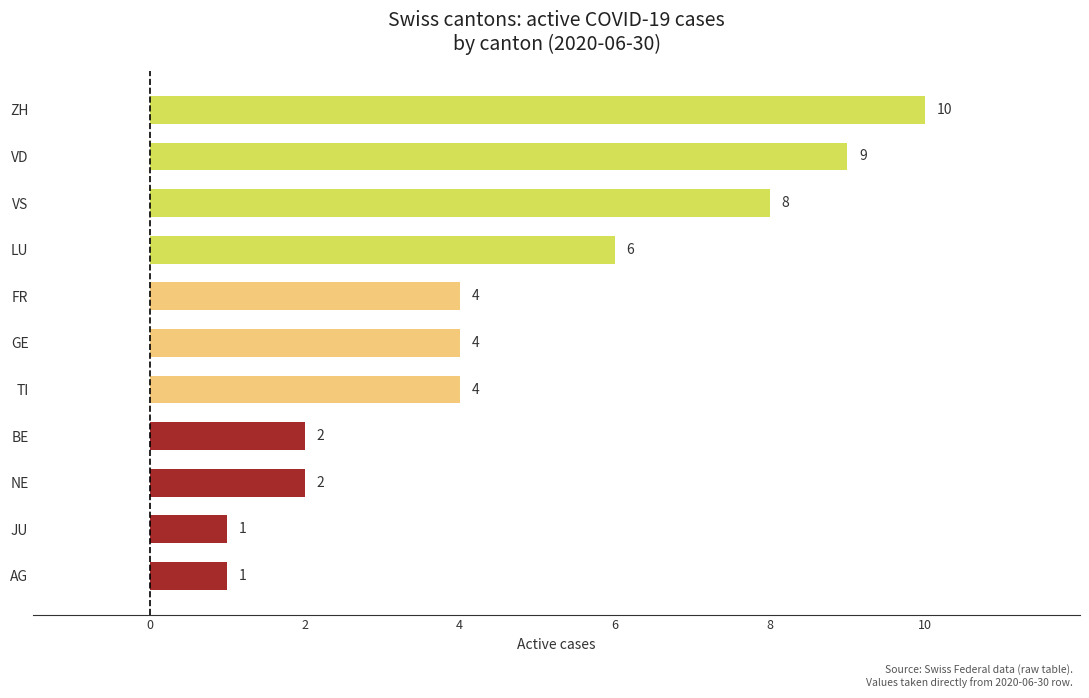

What is the minimum value shown in the chart?

1